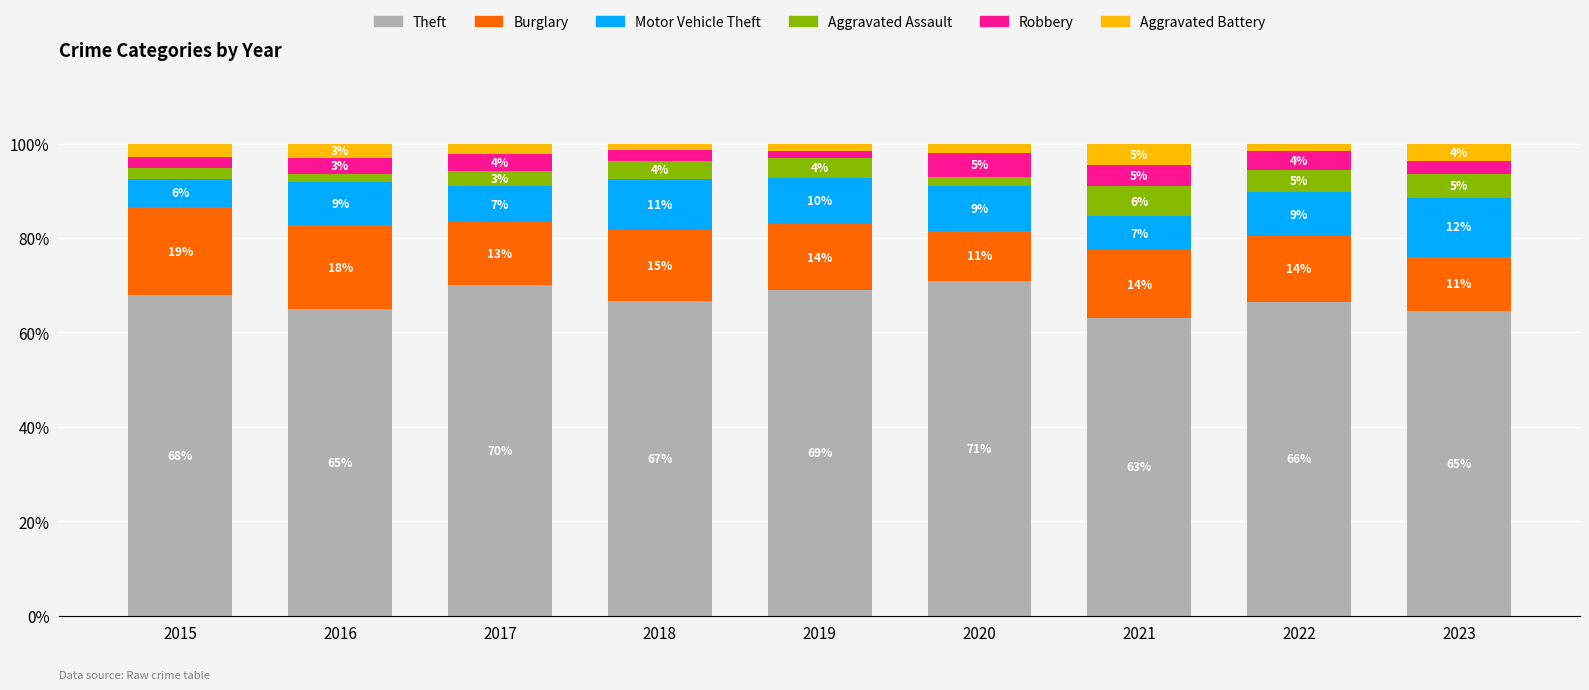

The value of Theft at 2021 is 104.7. True or false?

False